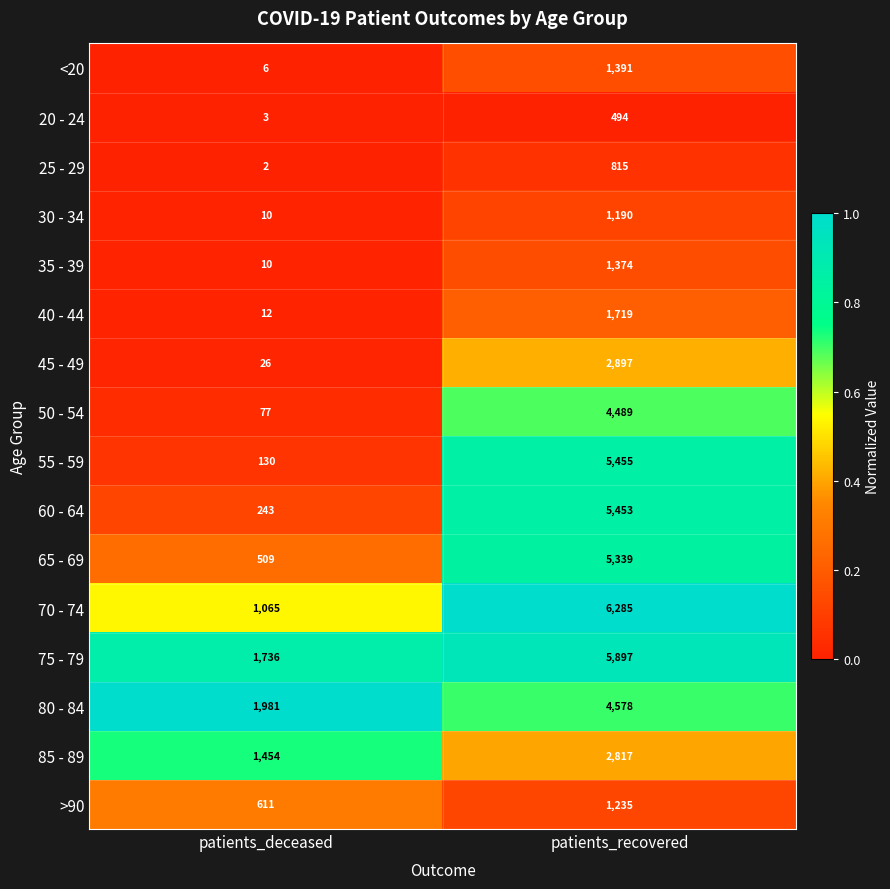

What is the sum of all 20 - 24 values?

497